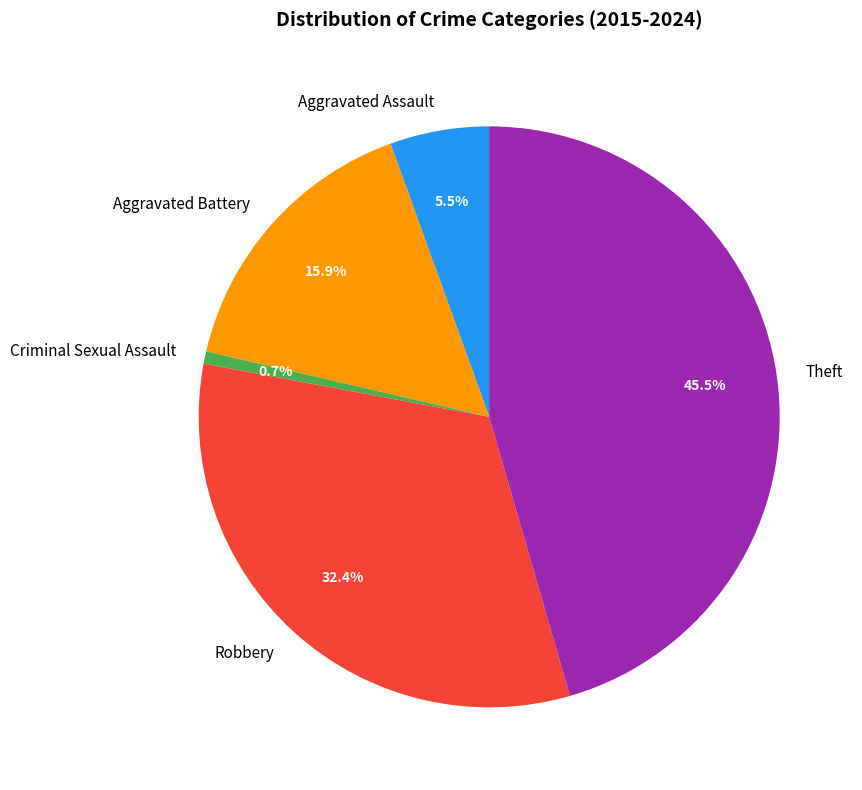

Rank the categories by value from lowest to highest.

Criminal Sexual Assault, Aggravated Assault, Aggravated Battery, Robbery, Theft